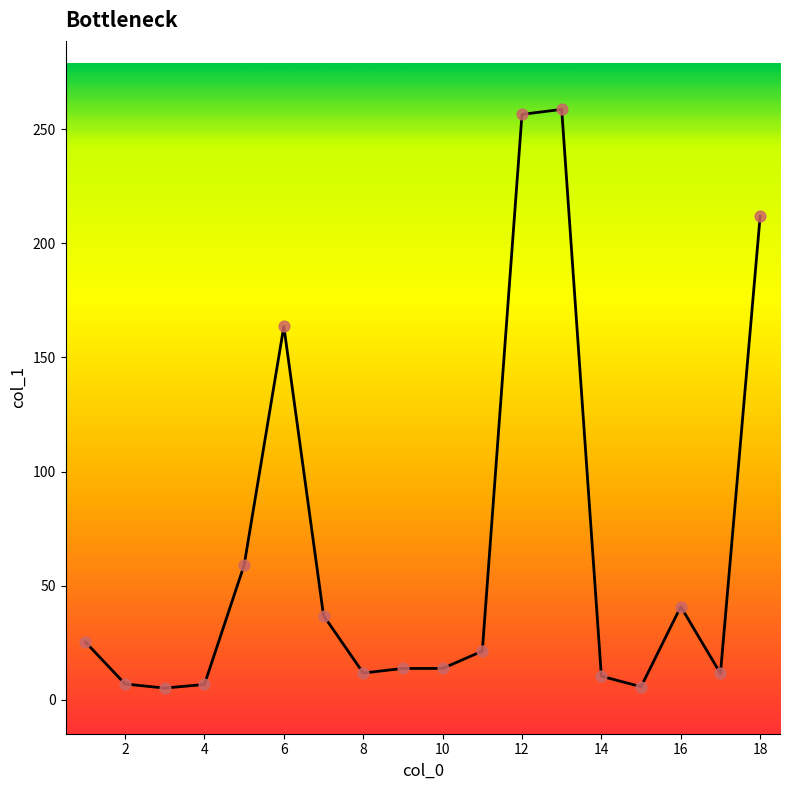

What is the maximum value shown in the chart?

258.7